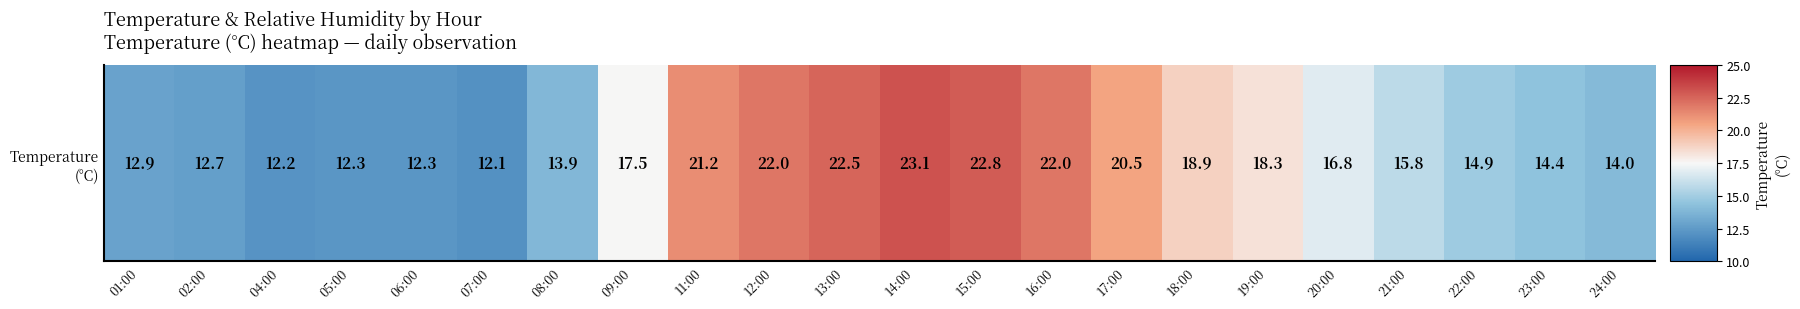

What is the change in value from 02:00 to 09:00?

+4.8